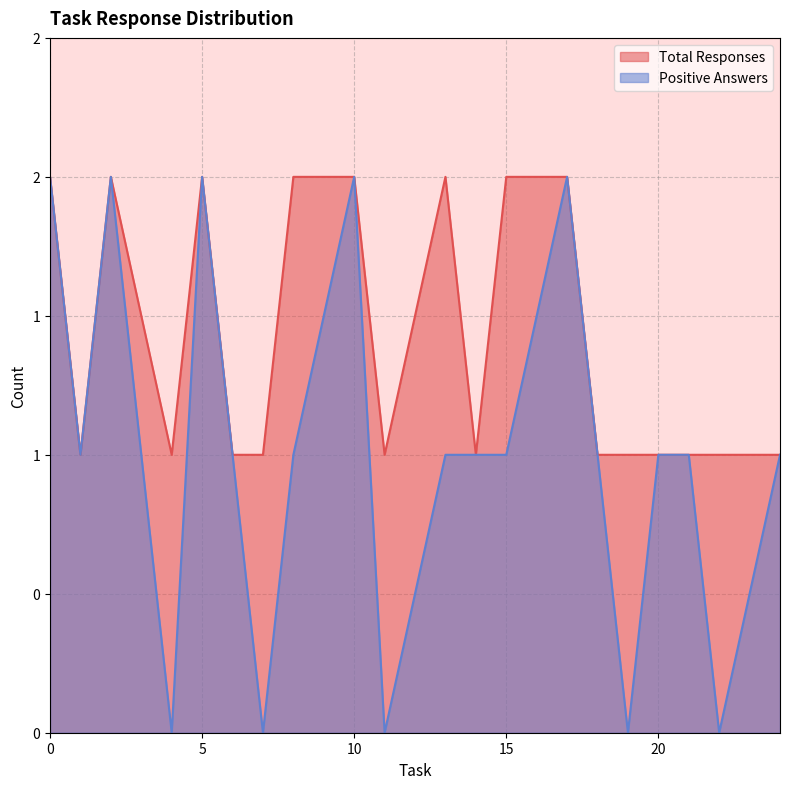

True or false: answers_per_task and answer_rate cross at least once.

False